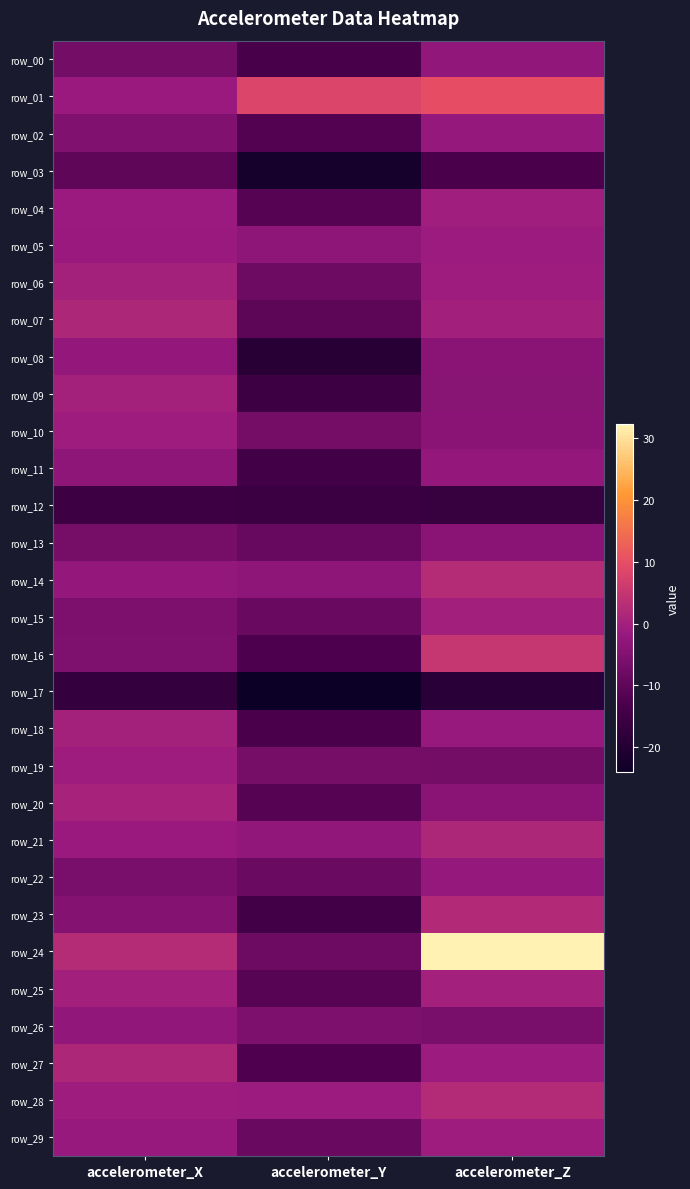

What is the difference between the maximum and minimum values in the row_16 series?

17.5